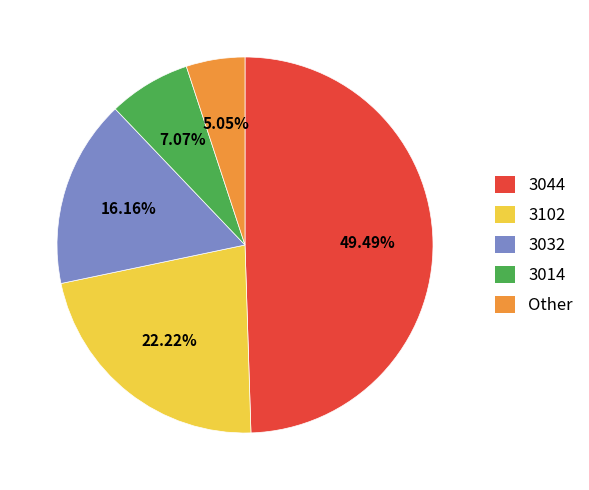

What percentage is NOT represented by 3044?

50.5%